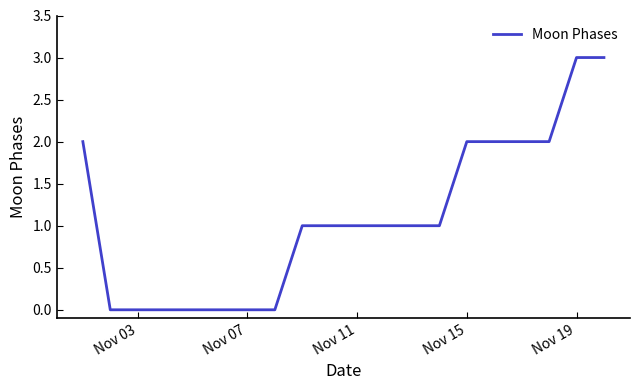

What is the maximum value shown in the chart?

3